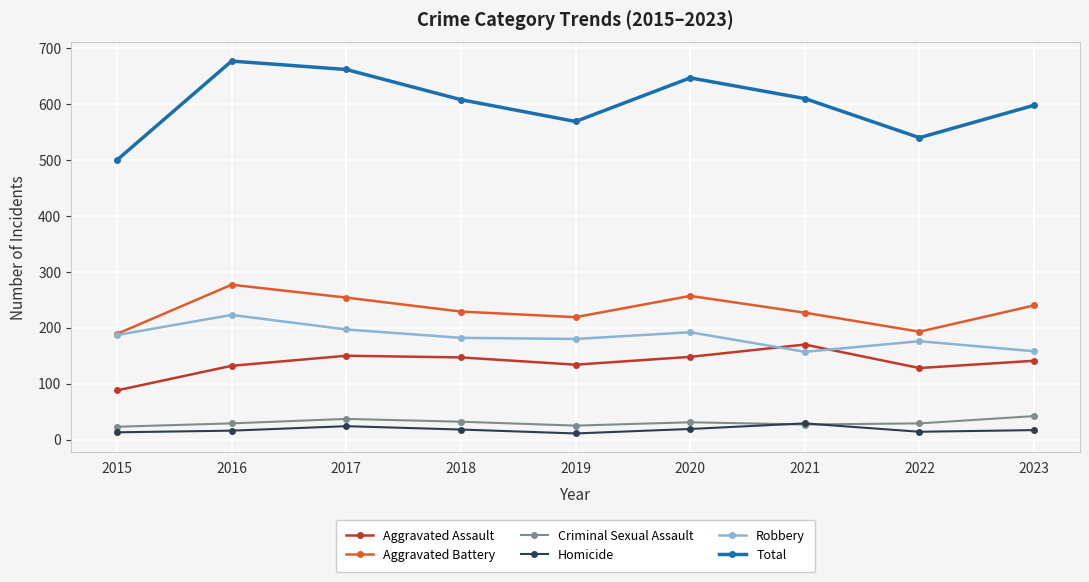

How many values in the Robbery series are below 182?

4